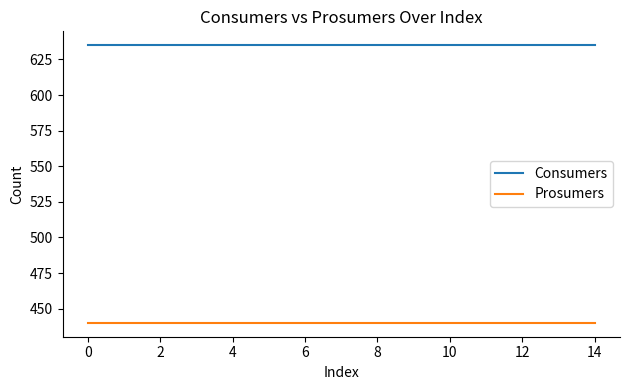

What is the greatest value displayed?

635